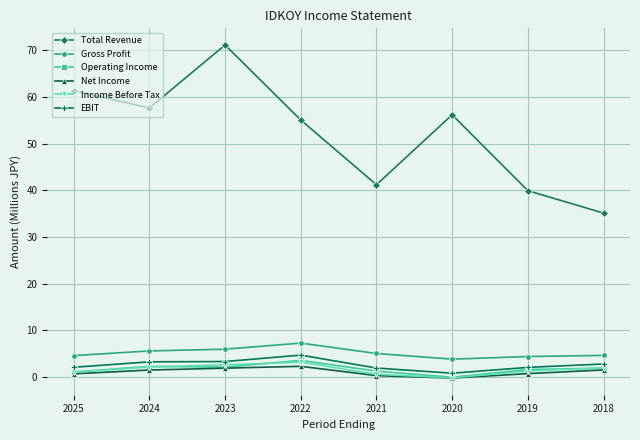

True or false: EBIT and Gross Profit intersect in this chart.

False